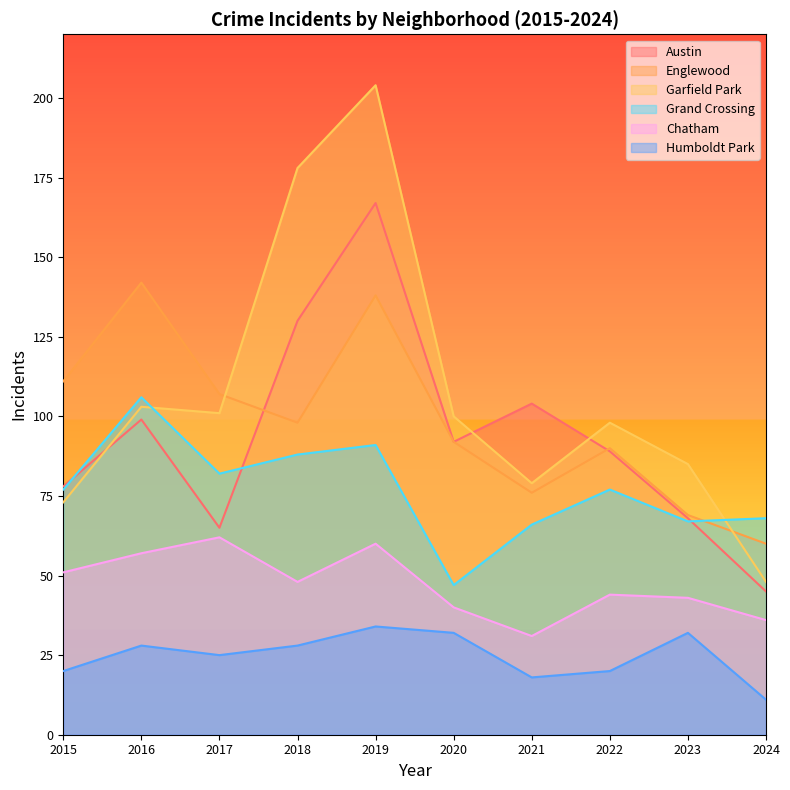

Is it true that Garfield Park equals 108 at 2021?

False